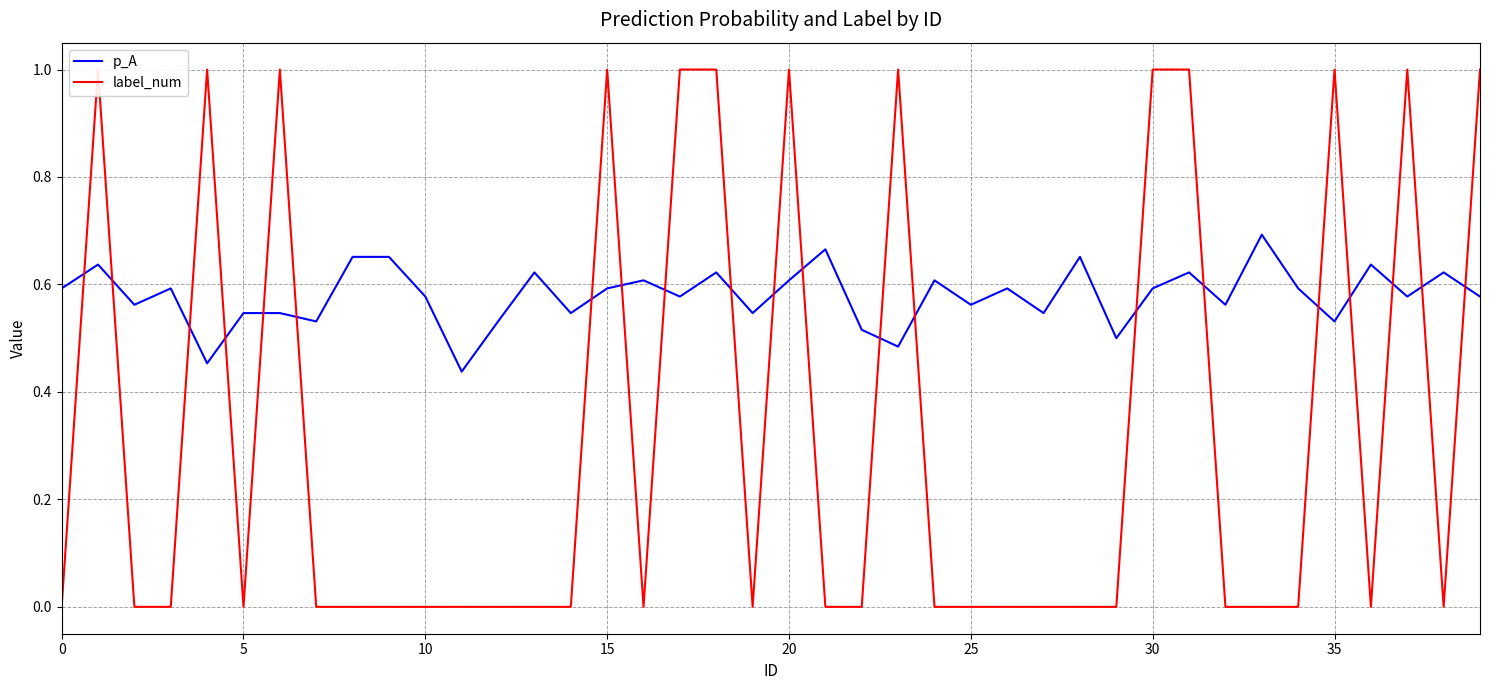

Is it true that label_num equals 1.0 at 30?

True